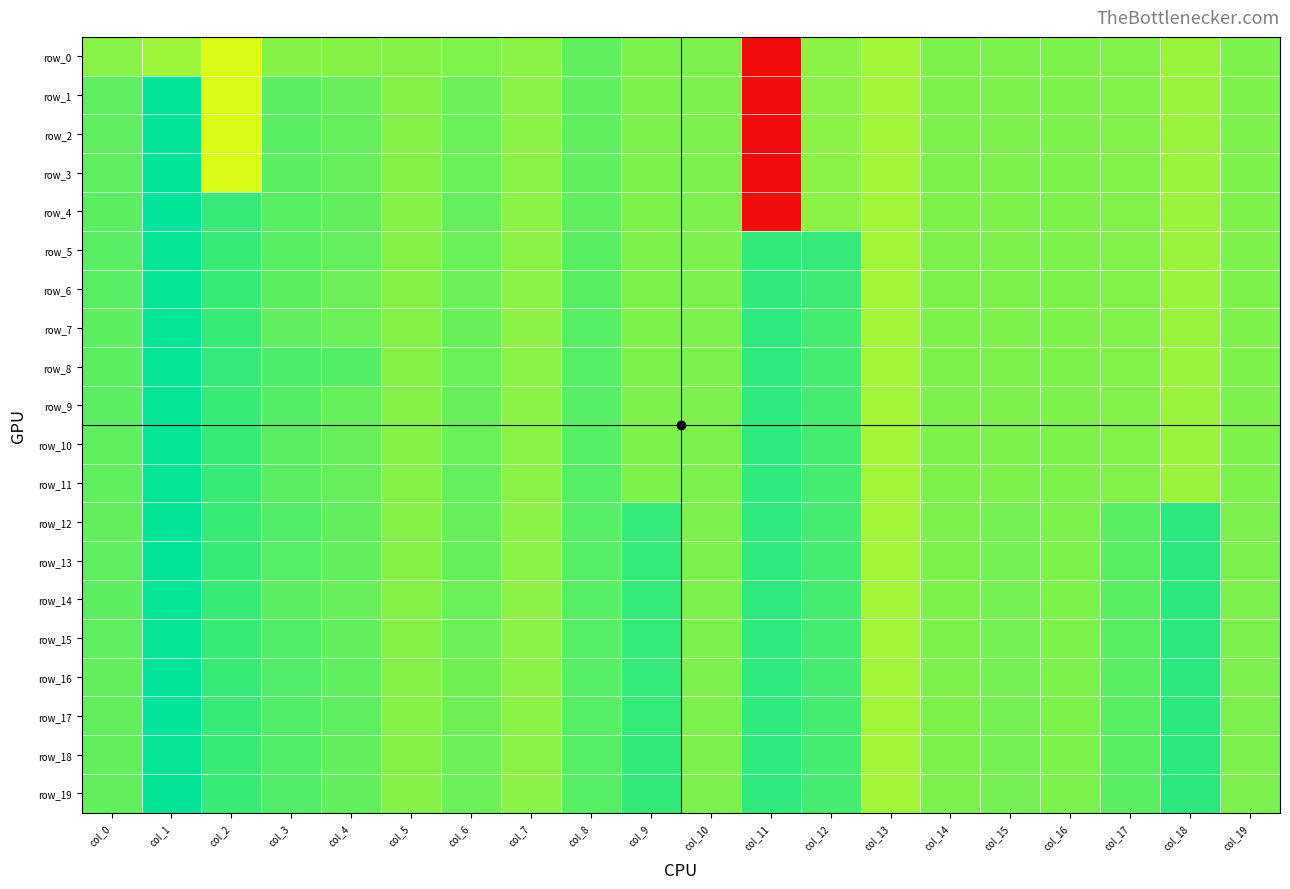

At how many categories does at least one series exceed 0?

15